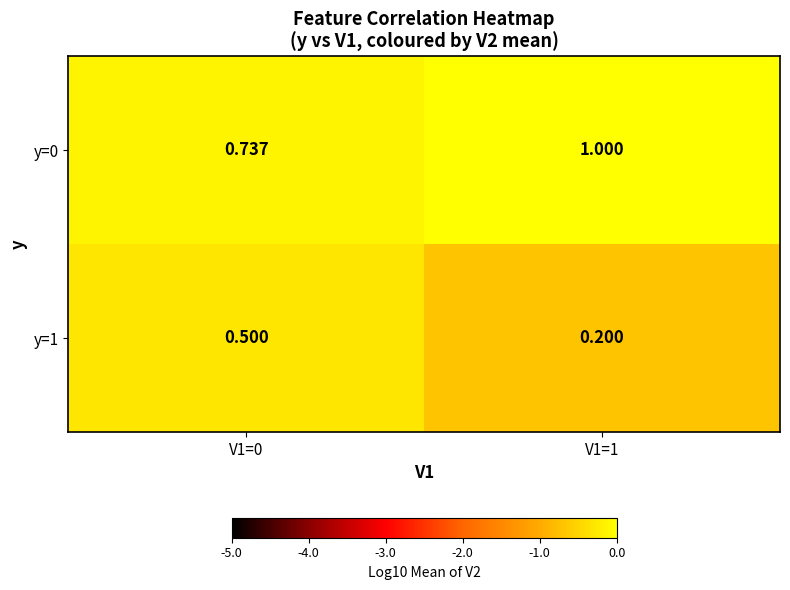

Is the value of y=1 at V1=0 greater than the value of y=0 at V1=0?

No